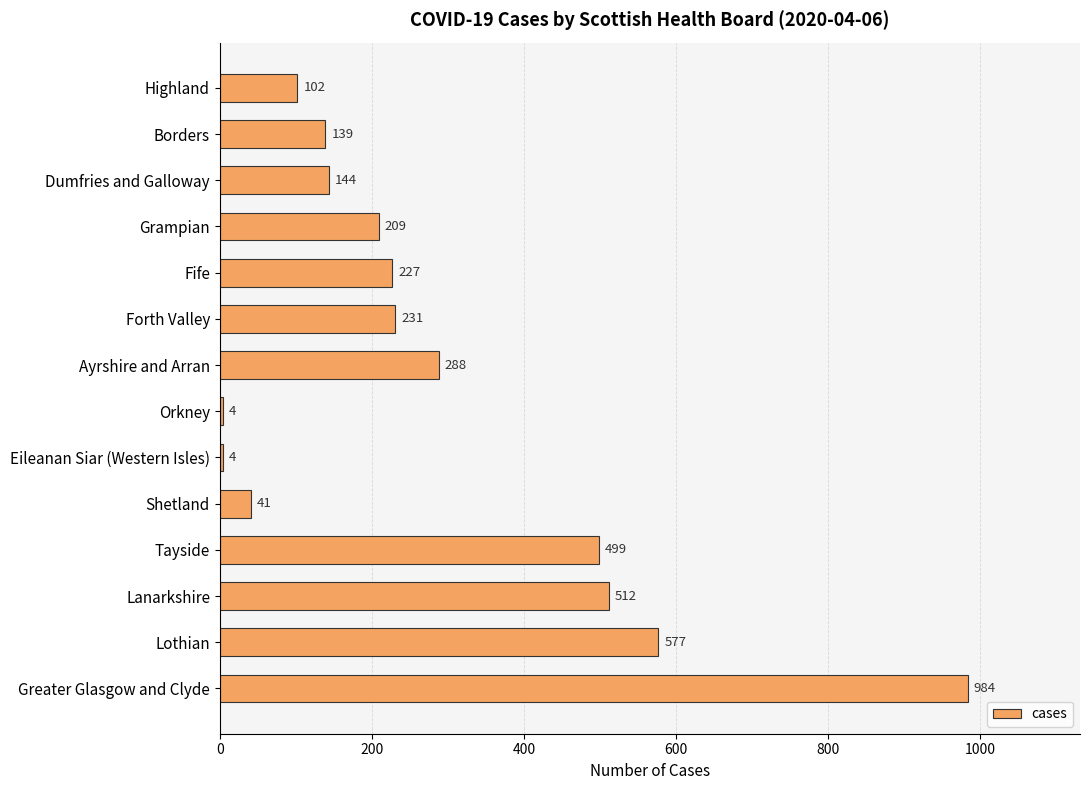

What is the difference between the second highest and minimum values?

573